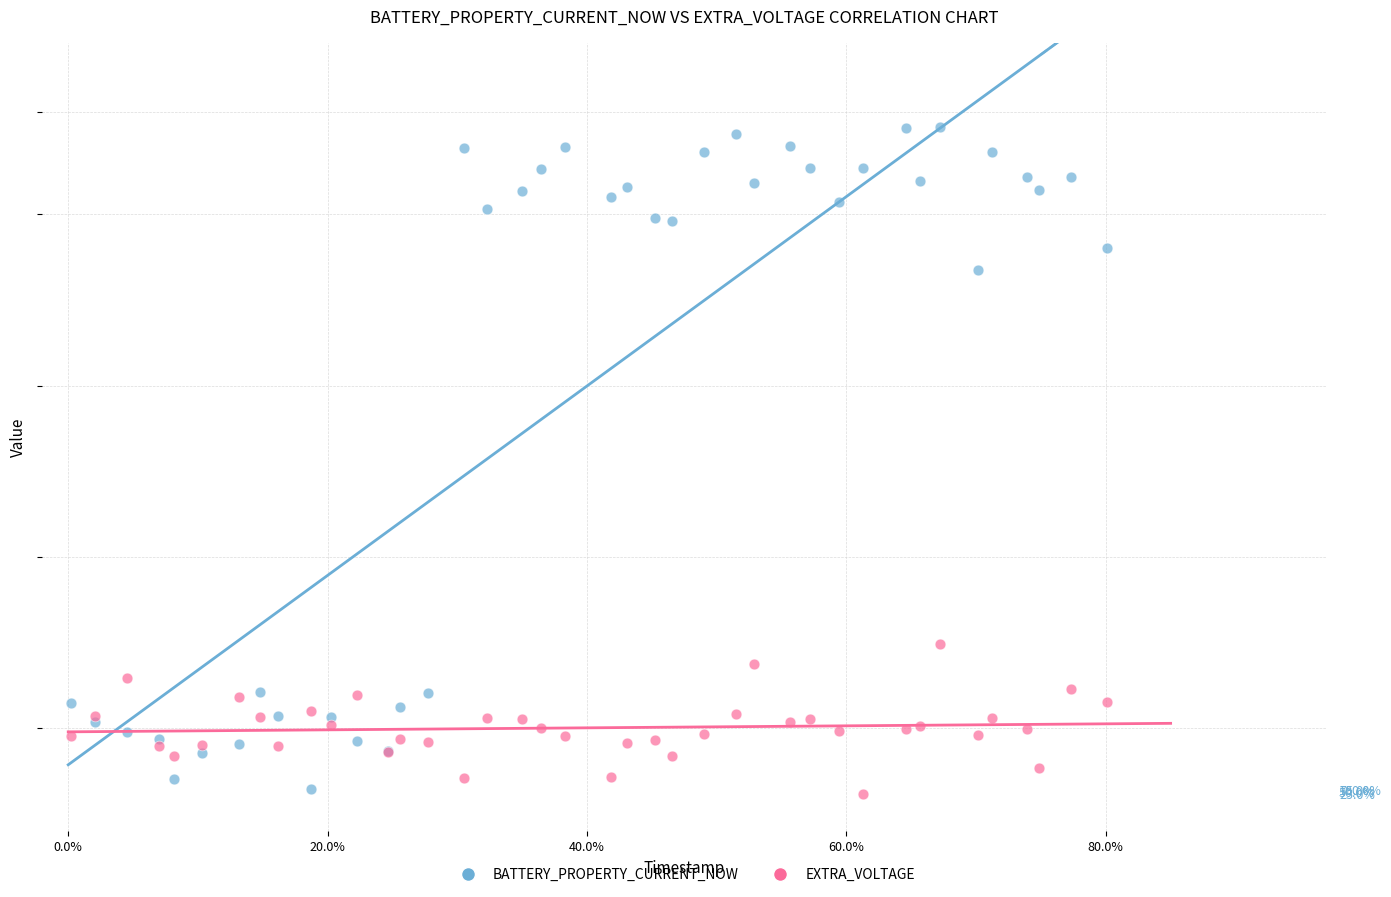

What are all the series names shown in the legend?

BATTERY_PROPERTY_CURRENT_NOW, EXTRA_VOLTAGE